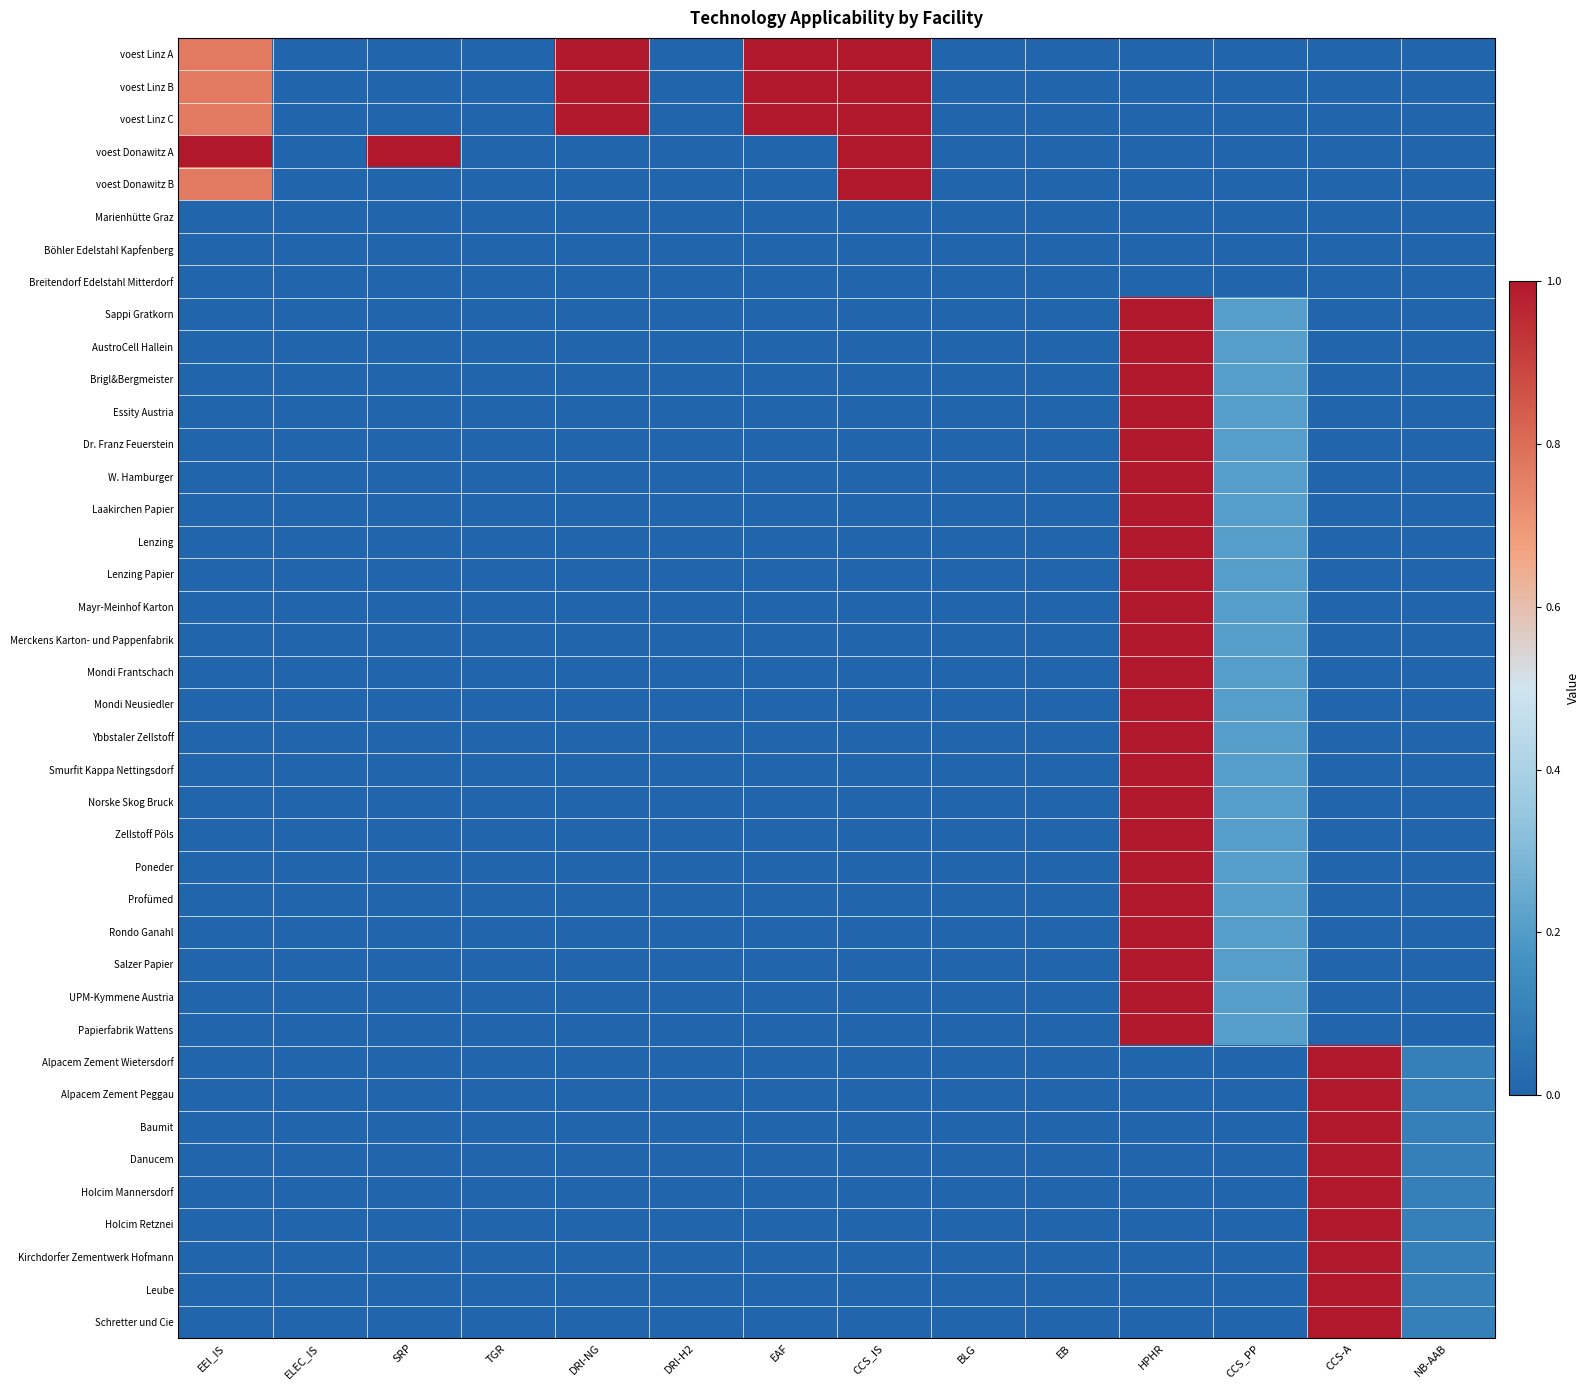

At how many categories does at least one series exceed 0?

9